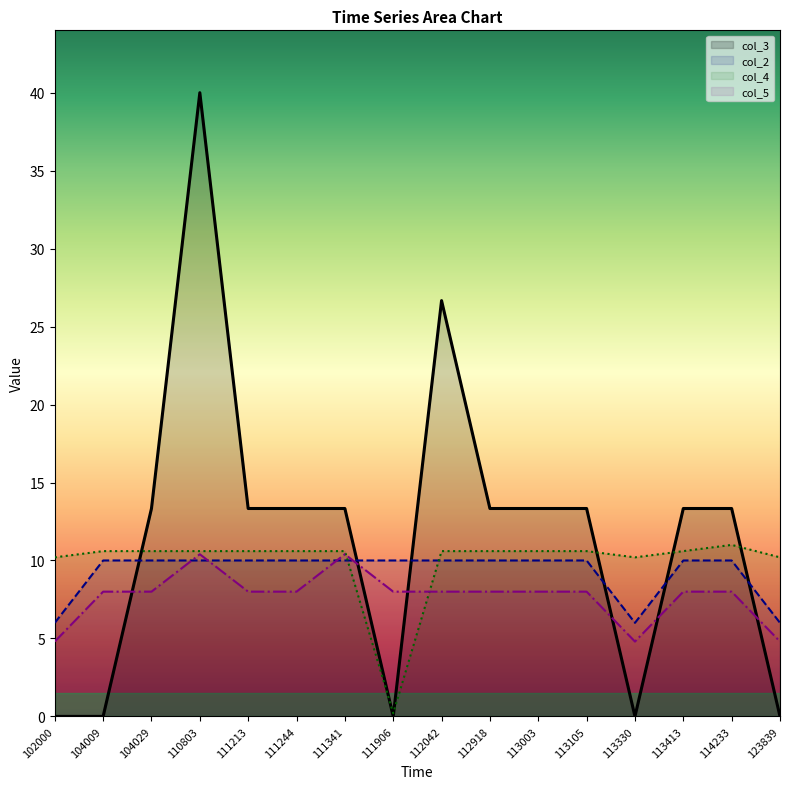

Reading right to left, transcribe all the data shown in this chart.

col_2: 123839=6.0	114233=10.0	113413=10.0	113330=6.0	113105=10.0	113003=10.0	112918=10.0	112042=10.0	111906=10.0	111341=10.0	111244=10.0	111213=10.0	110803=10.0	104029=10.0	104009=10.0	102000=6.0
col_3: 123839=0.0	114233=13.3	113413=13.3	113330=0.0	113105=13.3	113003=13.3	112918=13.3	112042=26.7	111906=0.0	111341=13.3	111244=13.3	111213=13.3	110803=40.0	104029=13.3	104009=0.0	102000=0.0
col_4: 123839=10.2	114233=11.0	113413=10.6	113330=10.2	113105=10.6	113003=10.6	112918=10.6	112042=10.6	111906=0.2	111341=10.6	111244=10.6	111213=10.6	110803=10.6	104029=10.6	104009=10.6	102000=10.2
col_5: 123839=4.8	114233=8.0	113413=8.0	113330=4.8	113105=8.0	113003=8.0	112918=8.0	112042=8.0	111906=8.0	111341=10.4	111244=8.0	111213=8.0	110803=10.4	104029=8.0	104009=8.0	102000=4.8